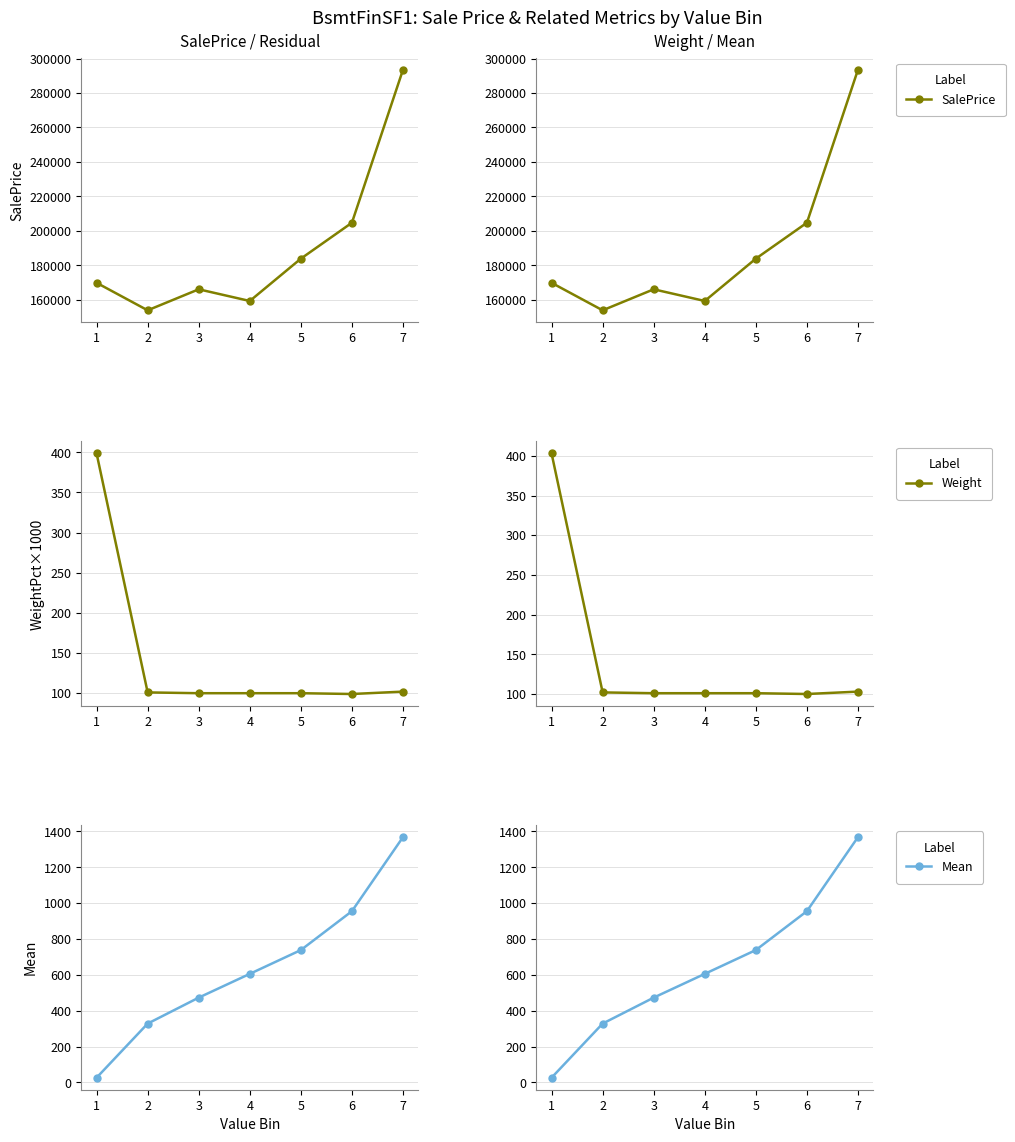

At which label does Weight first exceed 101?

1